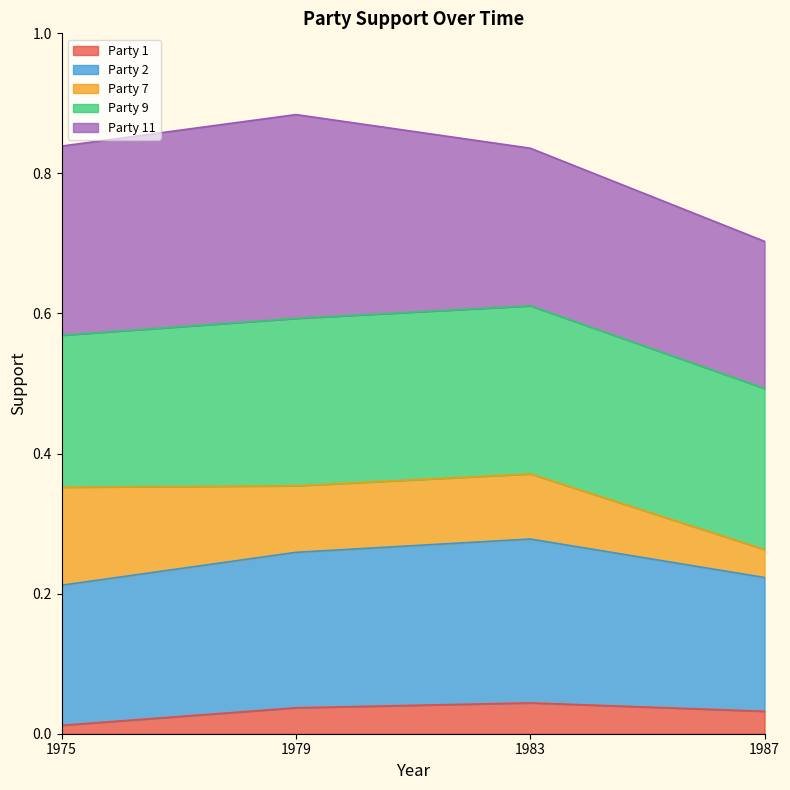

Which category has the lowest value in the Party 1 series?

1975